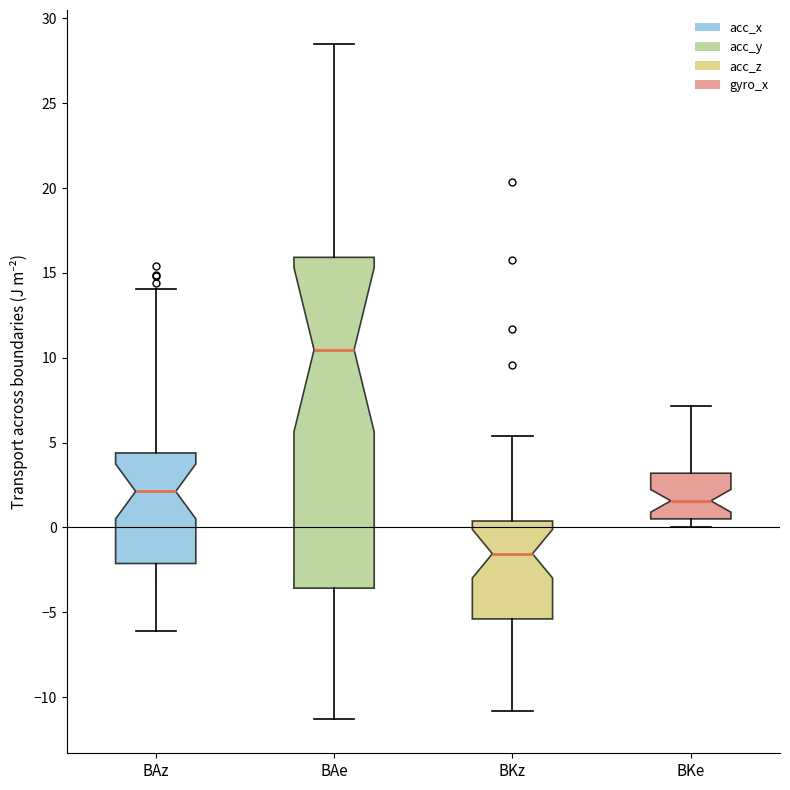

Where is the upper edge of the box for BAz on the y-axis? The values are not printed on the chart, so give them approximately, as read against the axis.

4.5